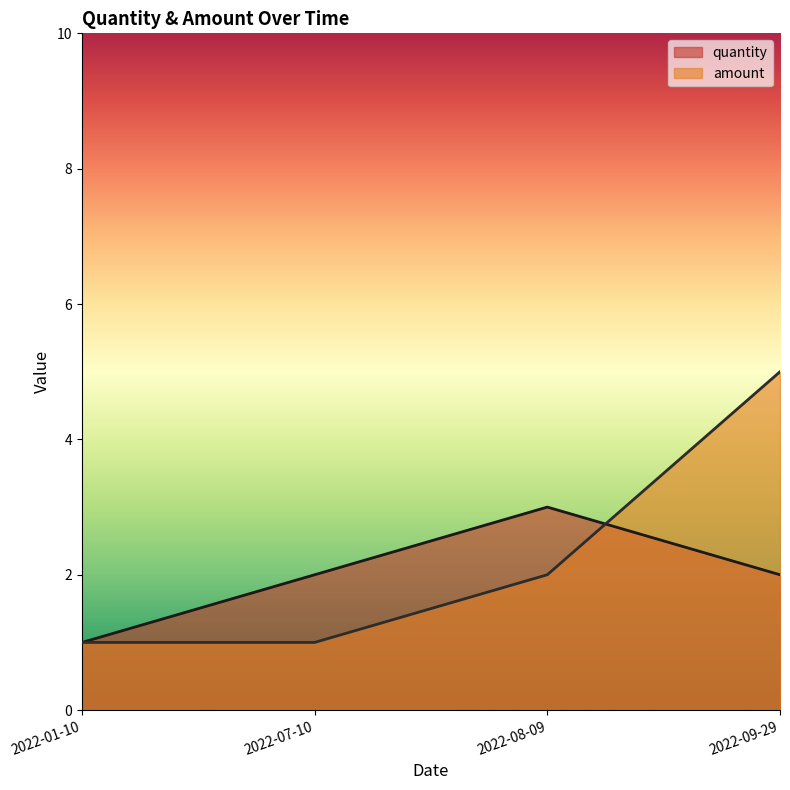

How many distinct data groups are displayed?

2